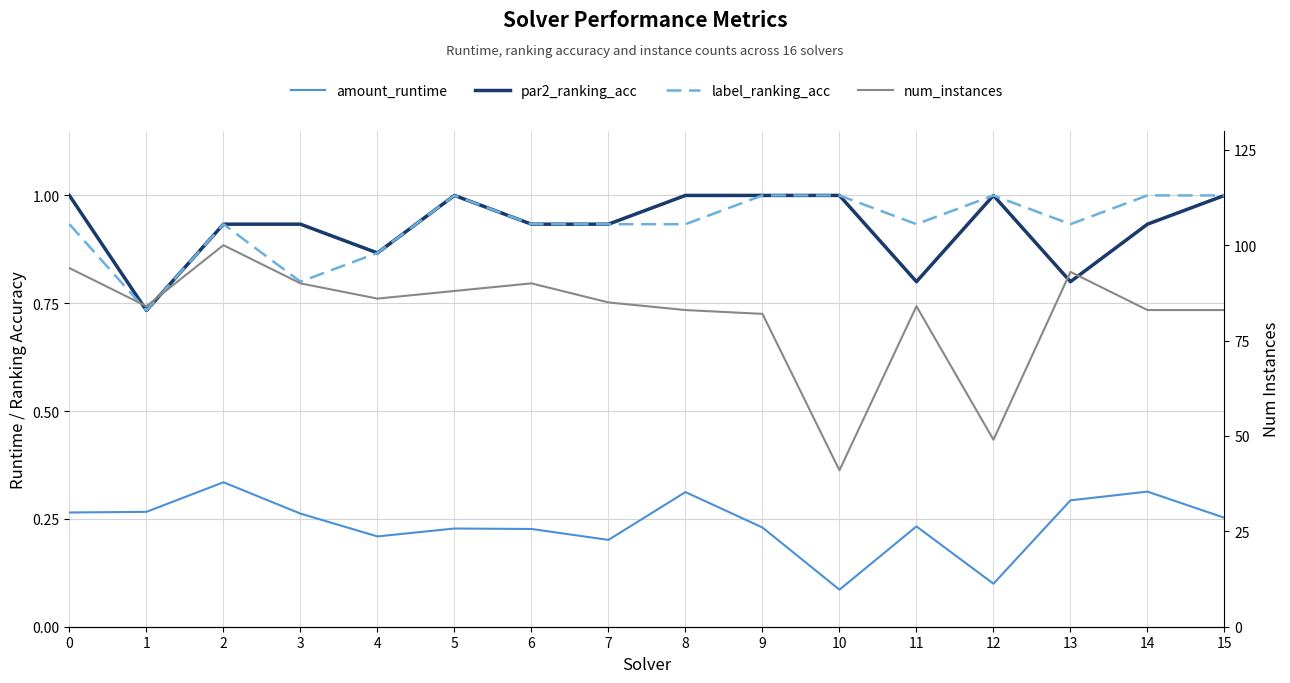

True or false: label_ranking_acc and amount_runtime cross at least once.

False